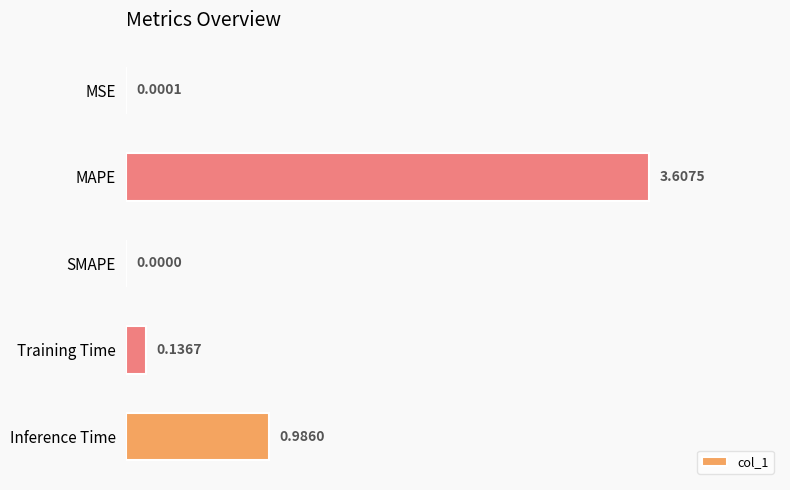

What is the sum of the values at MAPE and SMAPE?

3.6